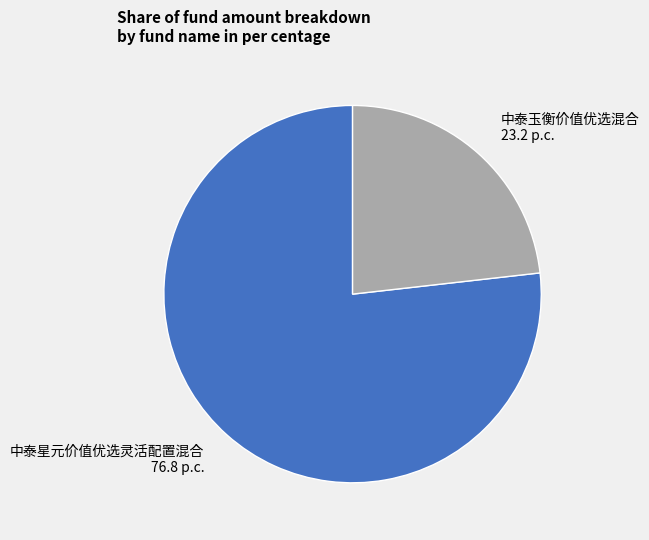

What is the largest slice in the pie chart?

中泰星元价值优选灵活配置混合